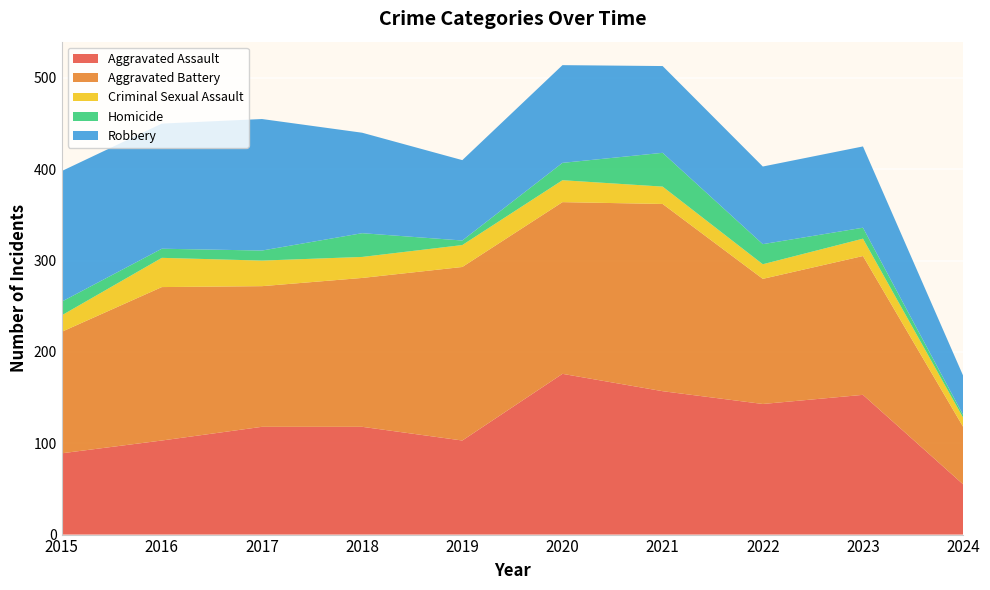

Reading left to right, what are all the values shown in this chart?

Aggravated Assault: 89	103	118	118	103	176	157	143	153	55
Aggravated Battery: 133	168	154	163	190	188	205	137	152	63
Criminal Sexual Assault: 18	32	28	23	24	24	19	16	19	10
Homicide: 15	10	11	26	5	19	37	22	12	3
Robbery: 143	137	144	110	88	107	95	85	89	43